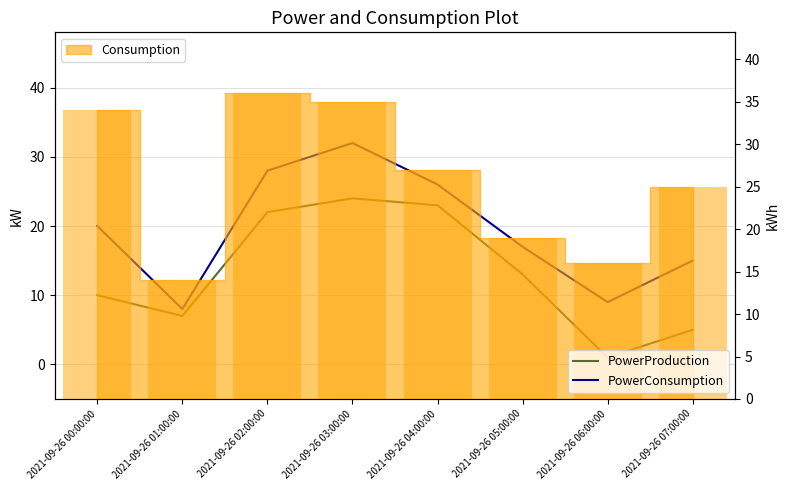

How many groups of bars are there?

8